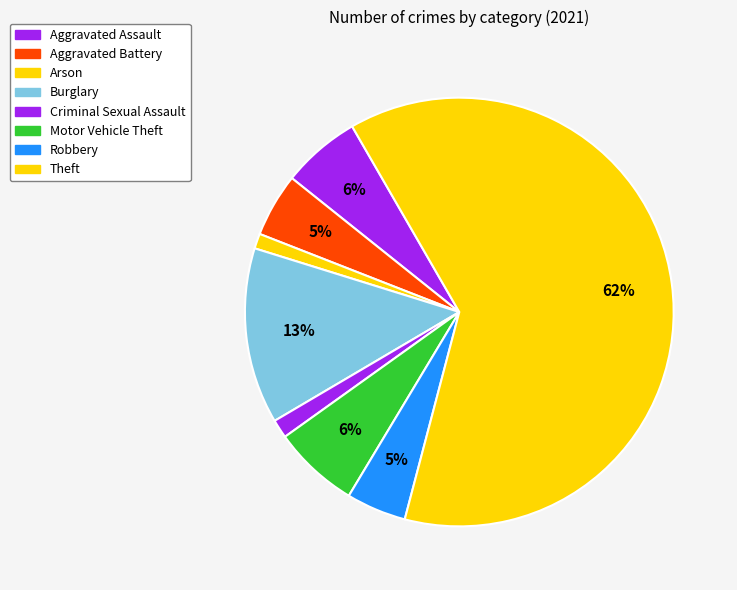

Does Motor Vehicle Theft account for over 50% of the chart?

No